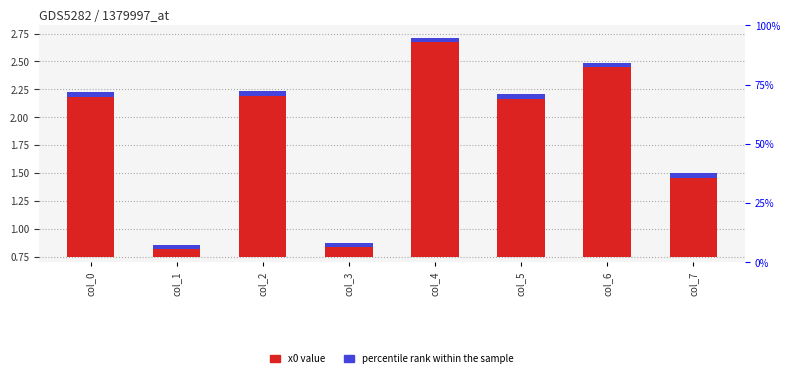

Is it true that the value at col_6 is 2.5?

False